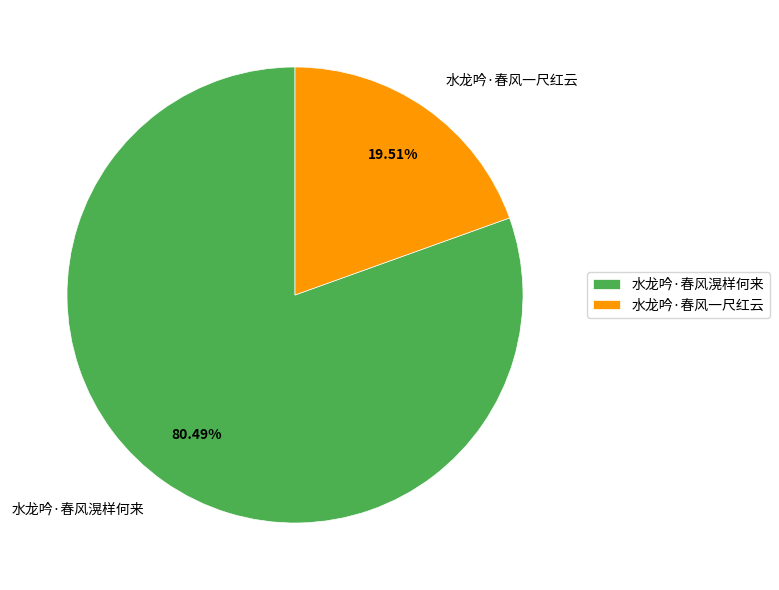

What is the ratio of the value at 水龙吟·春风一尺红云 to the value at 水龙吟·春风滉样何来?

0.2